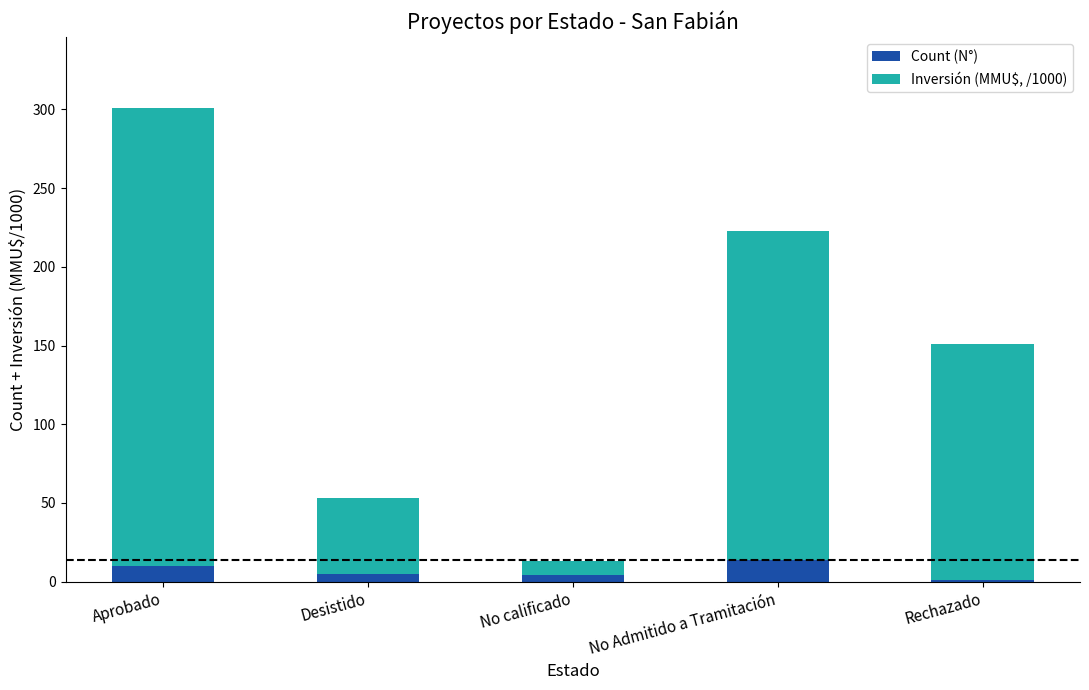

At which category is the sum across all series the highest?

Aprobado